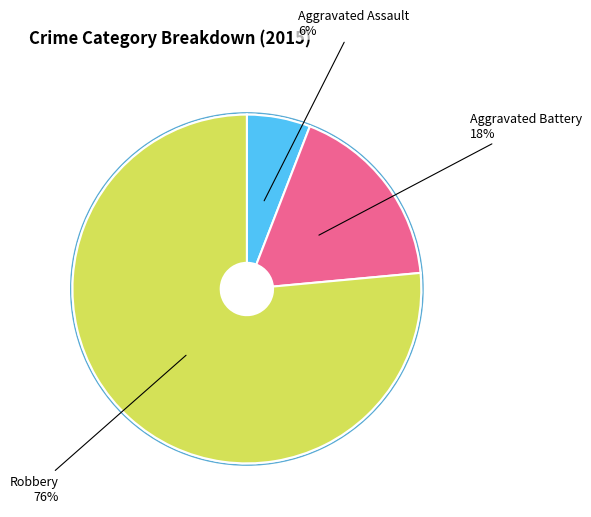

What is the largest slice in the pie chart?

Robbery